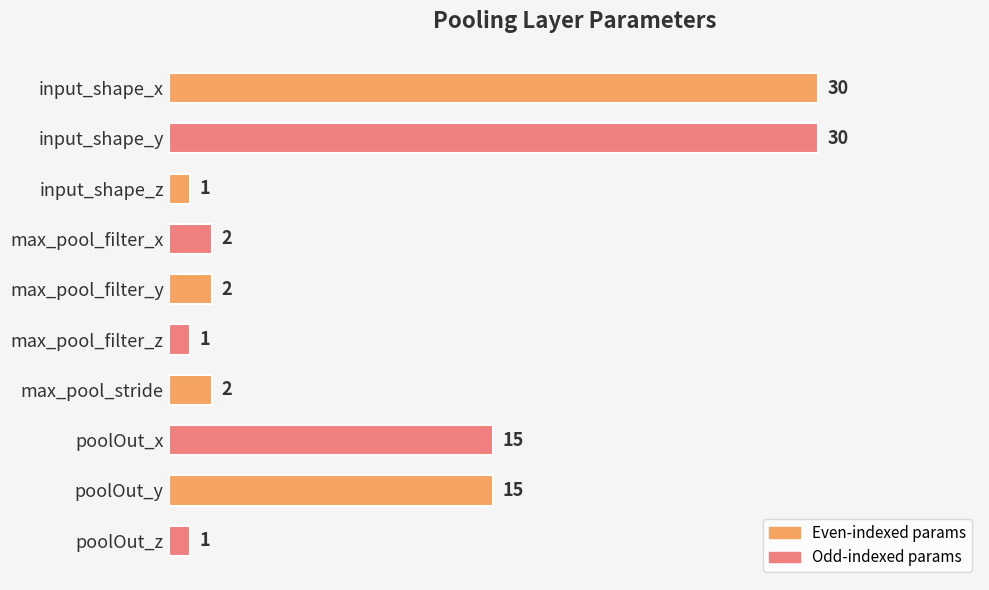

What position from the top is input_shape_z?

3